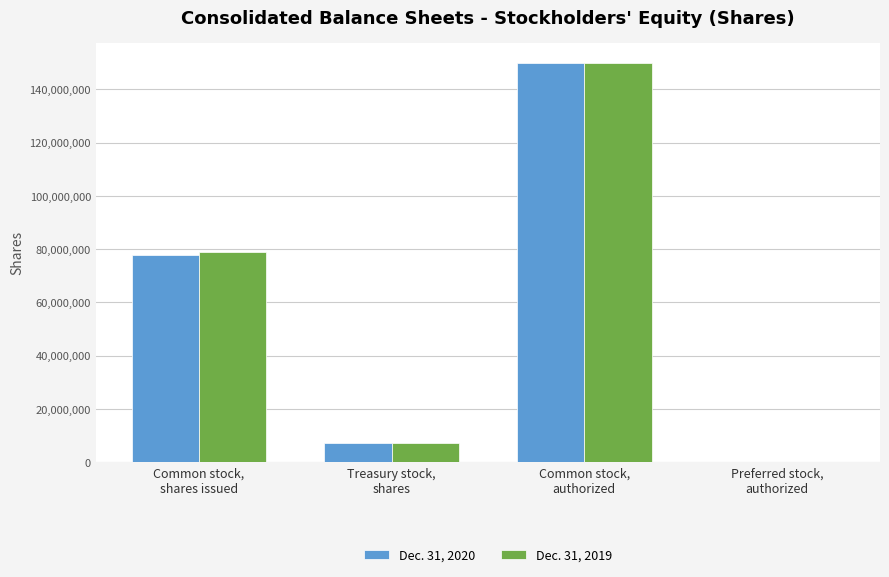

Count the number of data series in this chart.

2